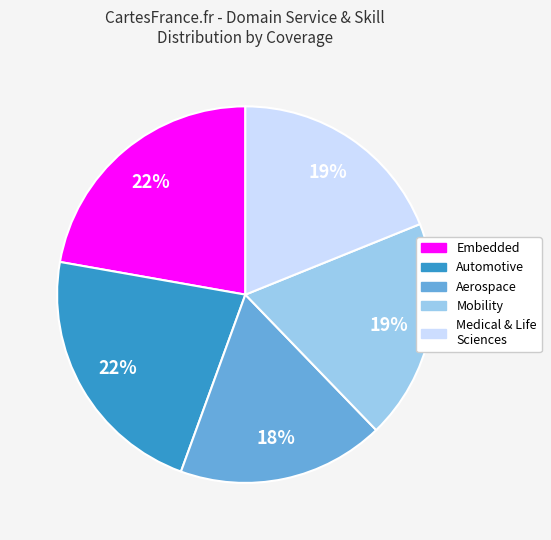

Count the number of slices in the pie.

5